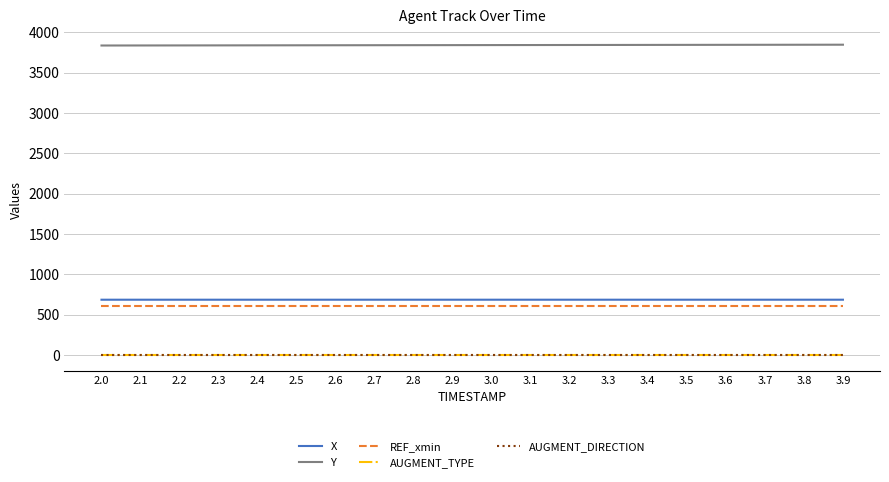

True or false: AUGMENT_TYPE and AUGMENT_DIRECTION intersect in this chart.

False